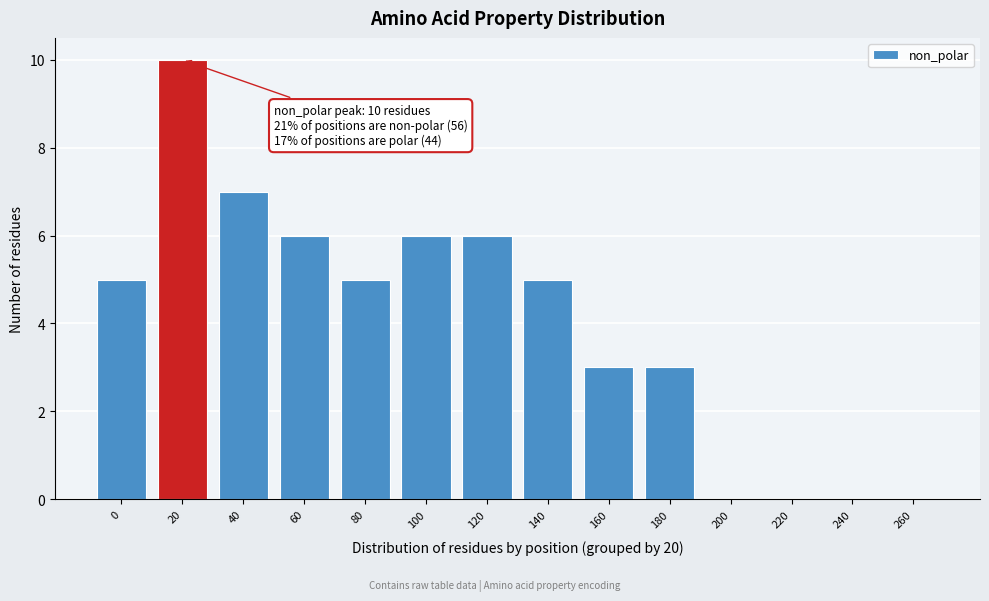

Reading left to right, extract all data points from this chart.

0=5	20=10	40=7	60=6	80=5	100=6	120=6	140=5	160=3	180=3	200=0	220=0	240=0	260=0